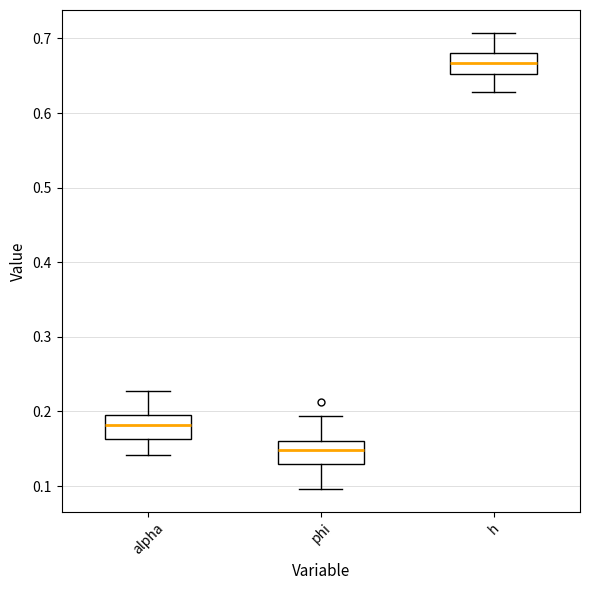

Reading left to right, transcribe this box plot: for each box, give where its median line is, the range the box spans, and where its two whiskers end, as read against the y-axis. The values are not printed on the chart, so give them approximately, as read against the axis.

alpha: median 0.18, box 0.16 to 0.19, whiskers 0.14 to 0.23
phi: median 0.15, box 0.13 to 0.16, whiskers 0.10 to 0.19
h: median 0.67, box 0.65 to 0.68, whiskers 0.63 to 0.71